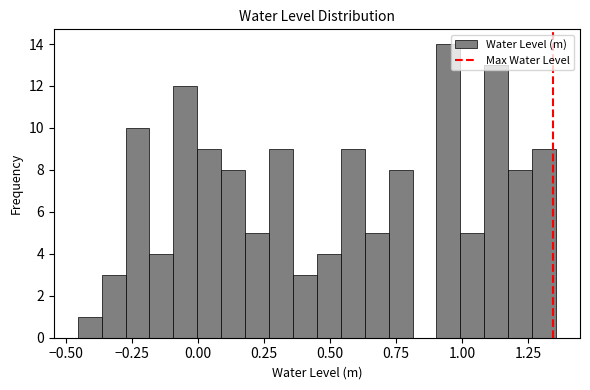

Around what value on the x-axis is the tallest bar? Give the approximate position of its centre, as read against the axis.

0.95